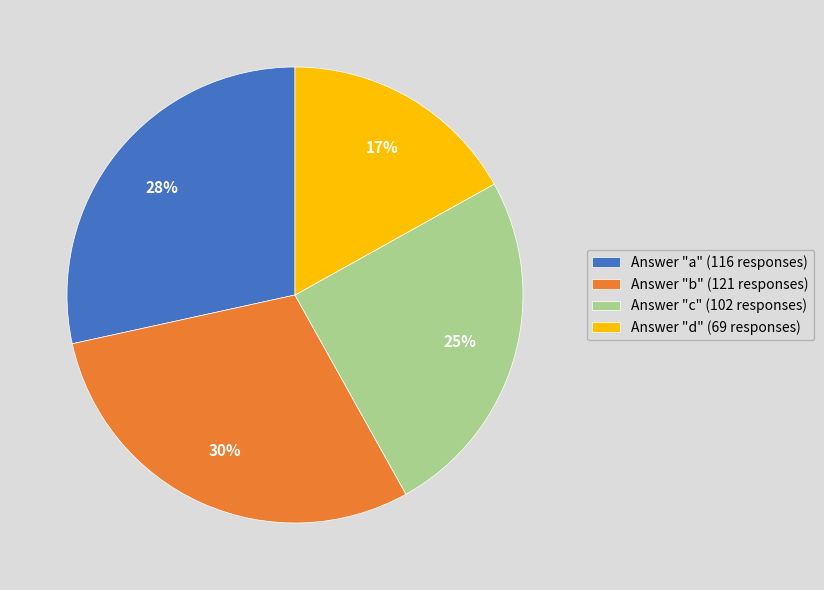

What is the smallest slice in the pie chart?

Answer "d" (69 responses)